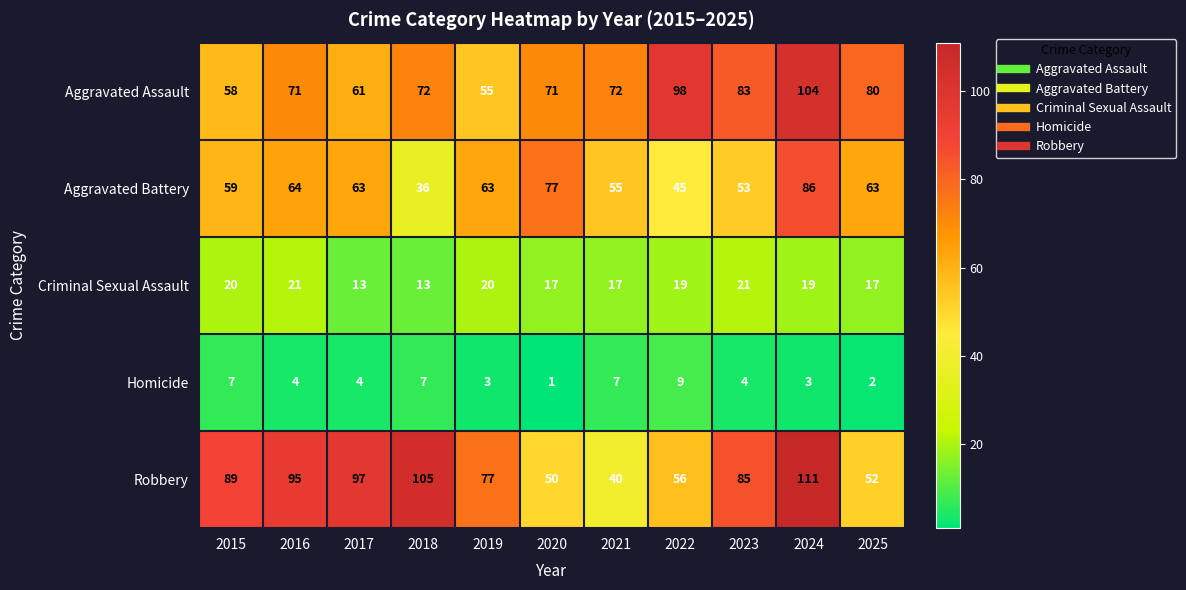

The value of Robbery at 2017 is 97. True or false?

True